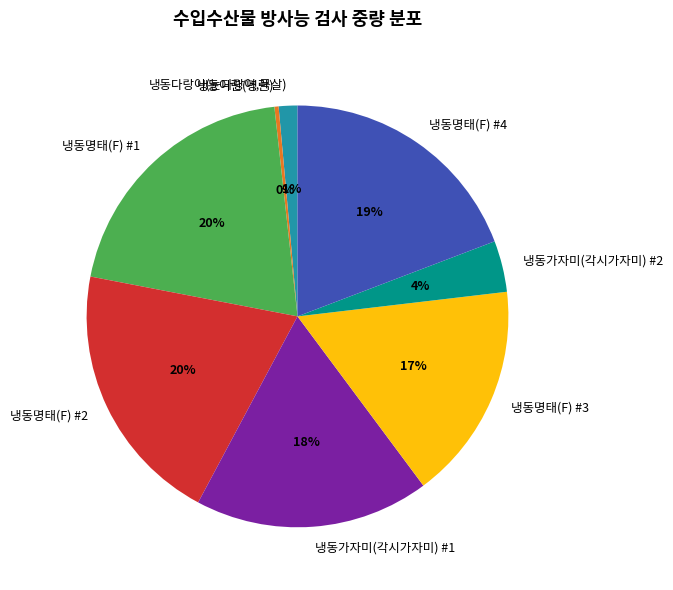

Combined, do 냉동명태(F) #1 and 냉동어란(명란) account for over 50%?

No